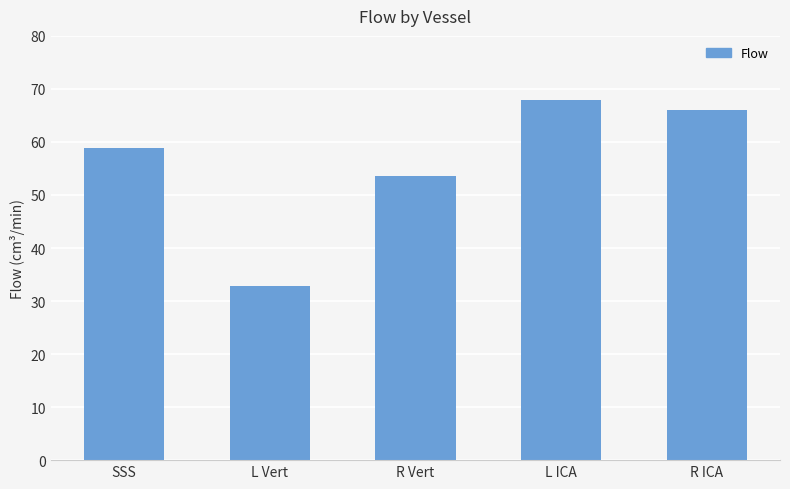

Are the bars horizontal?

No